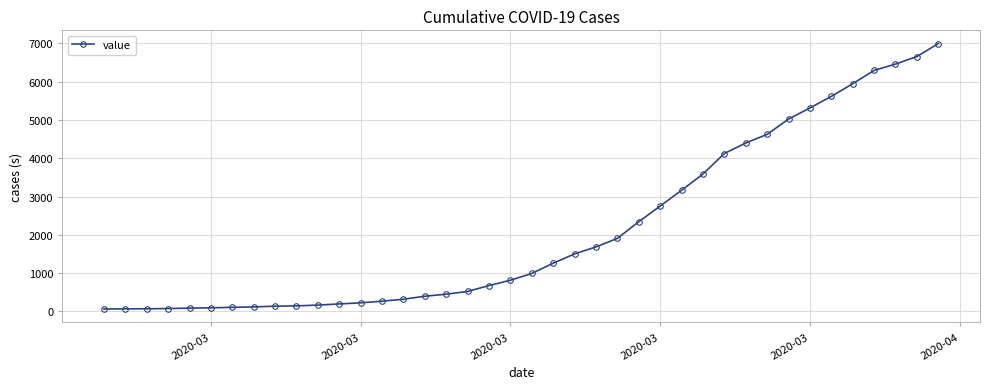

What is the maximum value shown in the chart?

6994